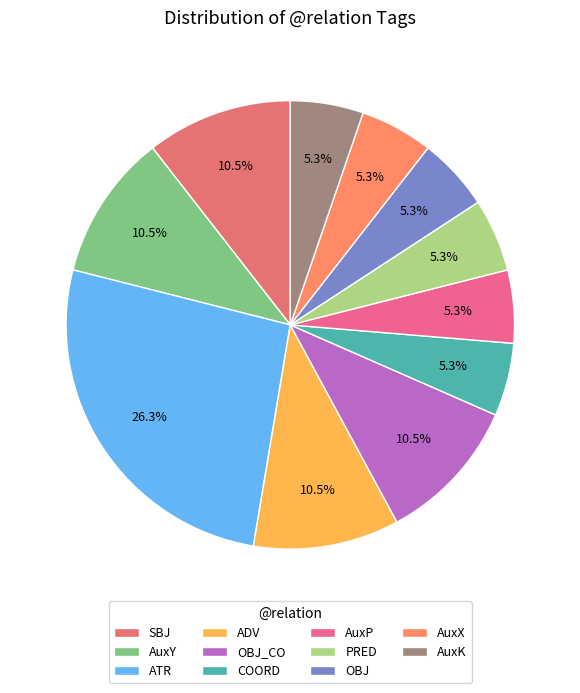

Which category has the biggest portion of the pie?

ATR